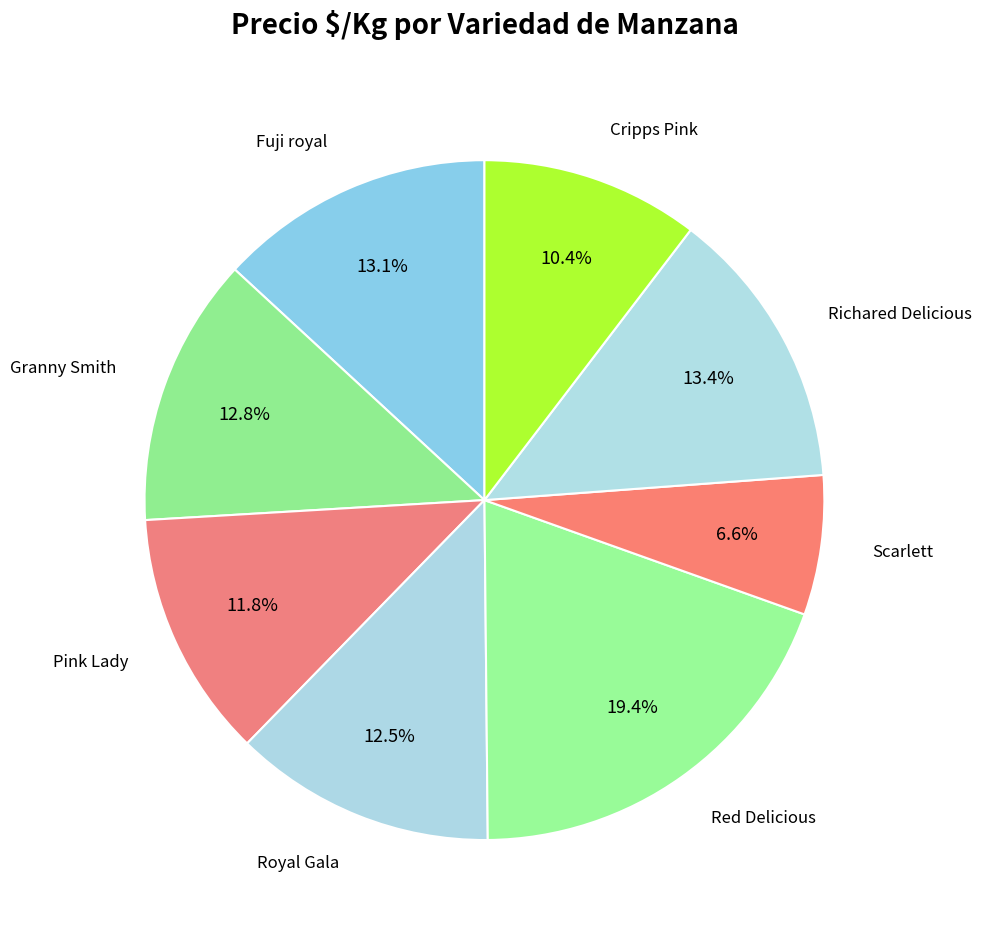

Count the number of slices in the pie.

8